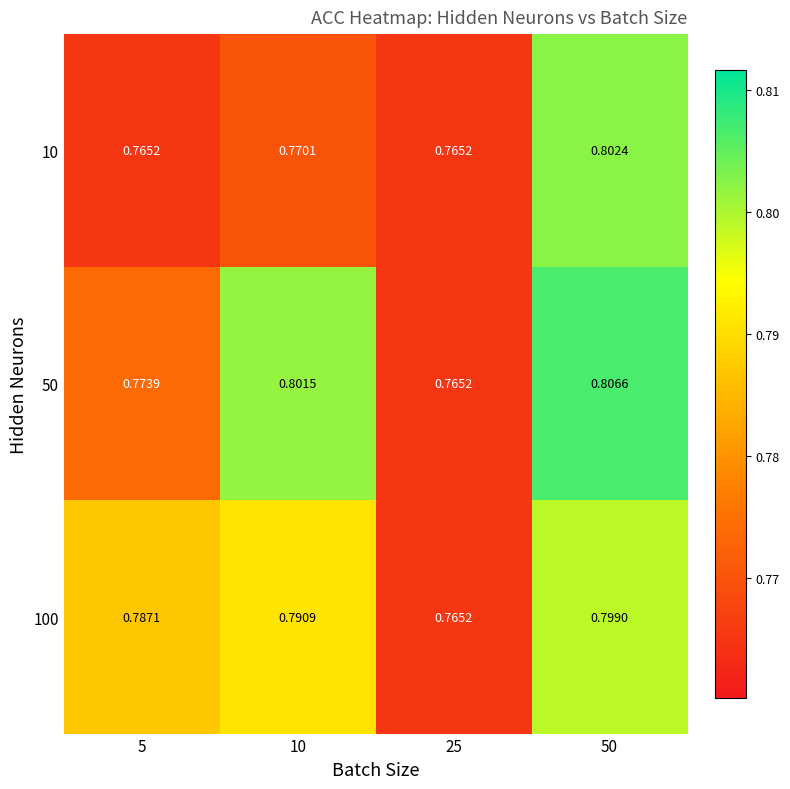

Is the value of 100 at 50 greater than the value of 50 at 25?

Yes